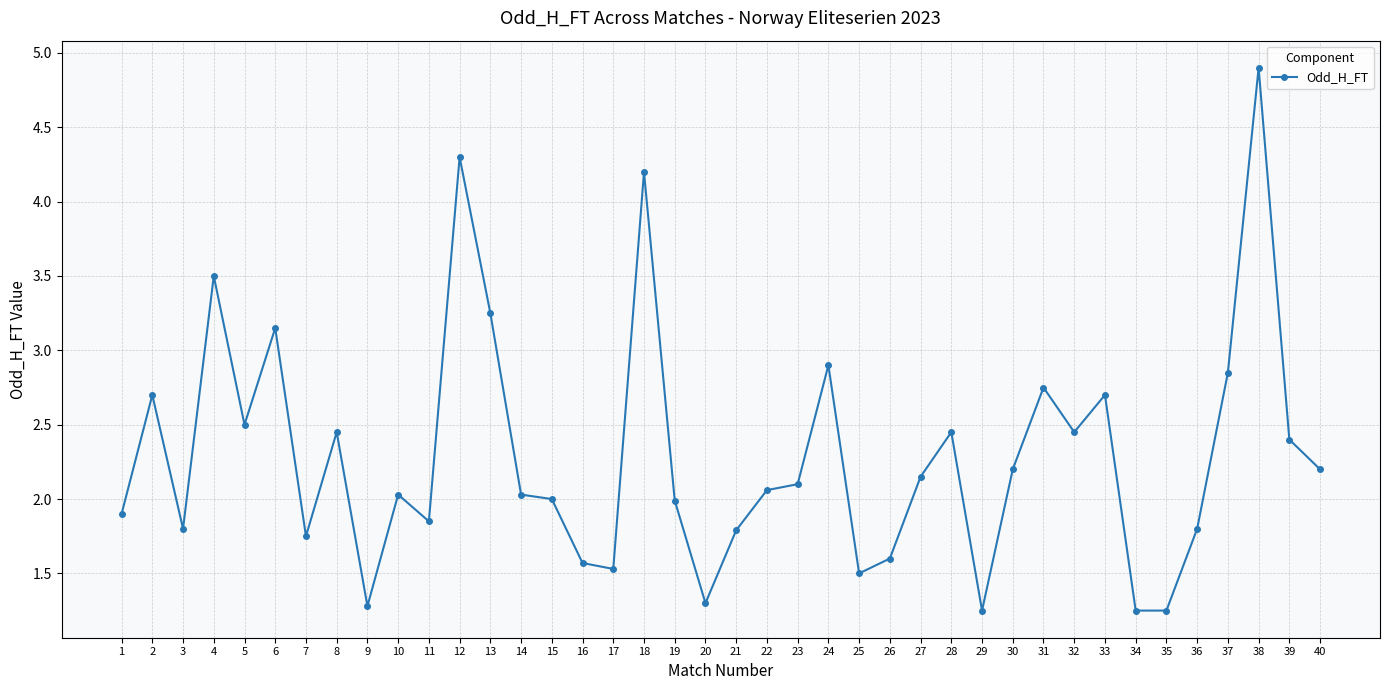

Where is the first local maximum?

2